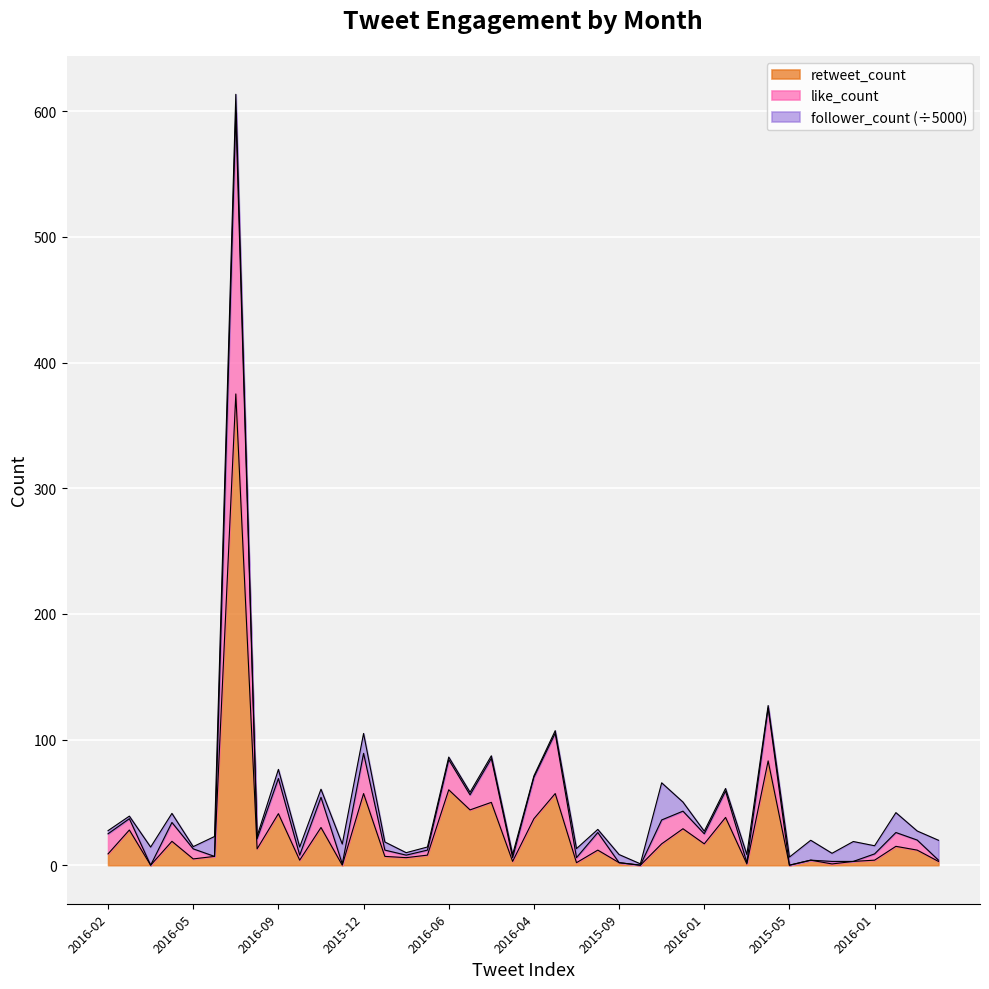

What are all the series names shown in the legend?

retweet_count, like_count, follower_count (÷5000)